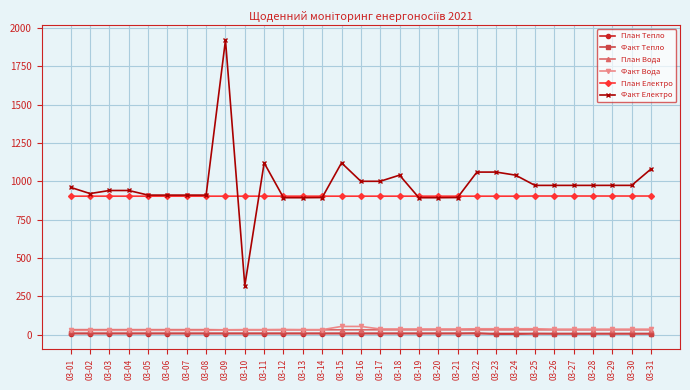

Read the План Електро value at 03-05.

903.0